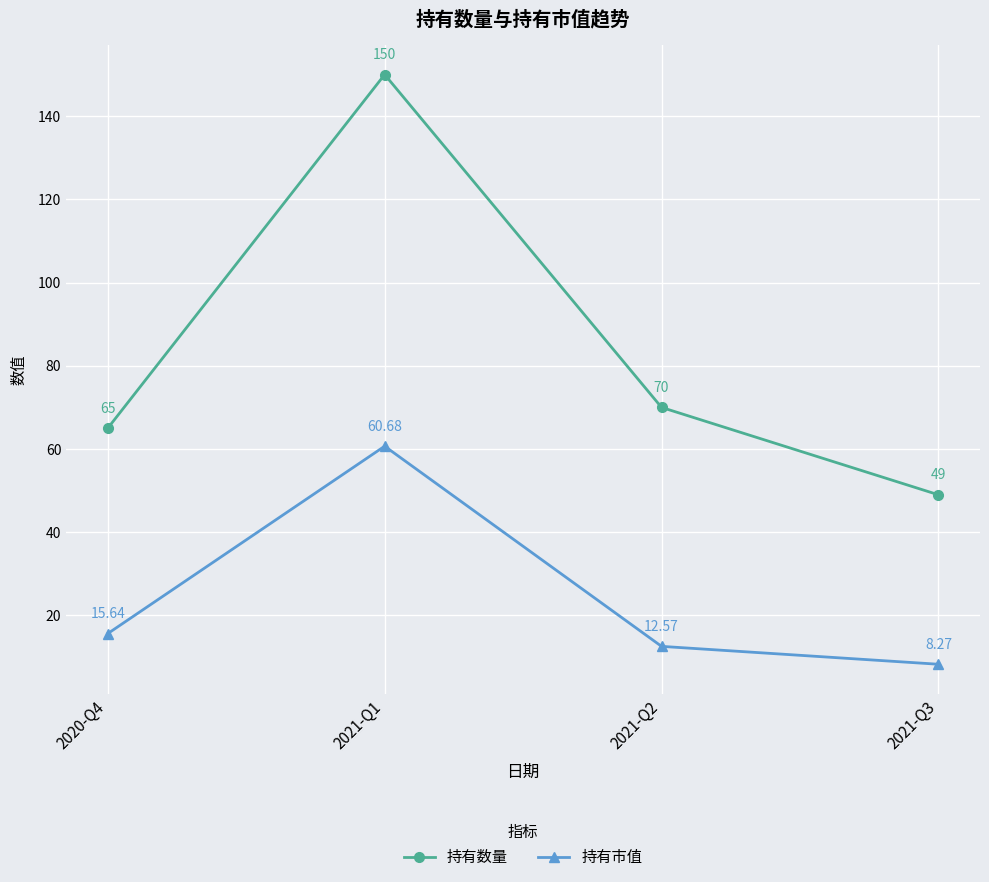

How many lines are shown in the chart?

2